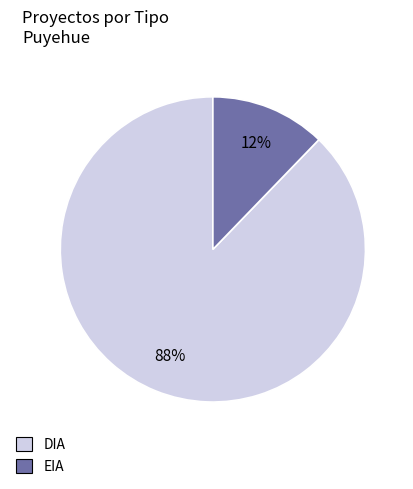

Rank the categories by value from lowest to highest.

EIA, DIA